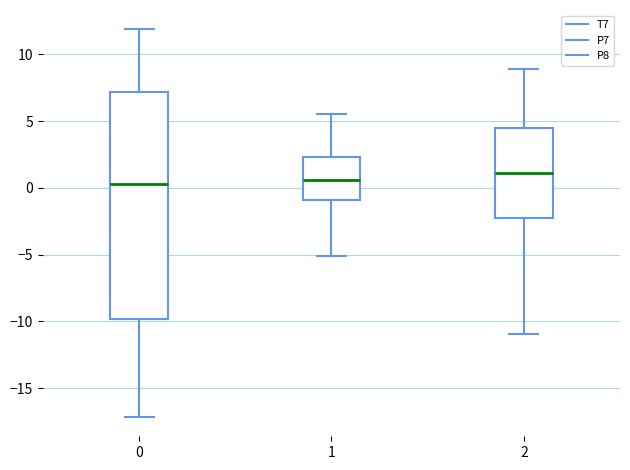

Where is the lower edge of the box at x = 1 on the y-axis? The values are not printed on the chart, so give them approximately, as read against the axis.

-1.0